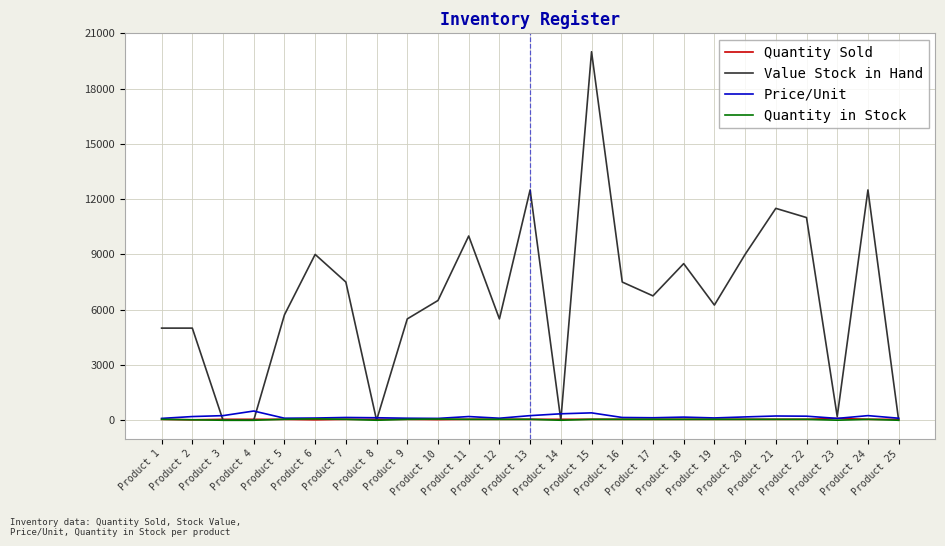

Which series has the largest total across all categories?

Value Stock in Hand